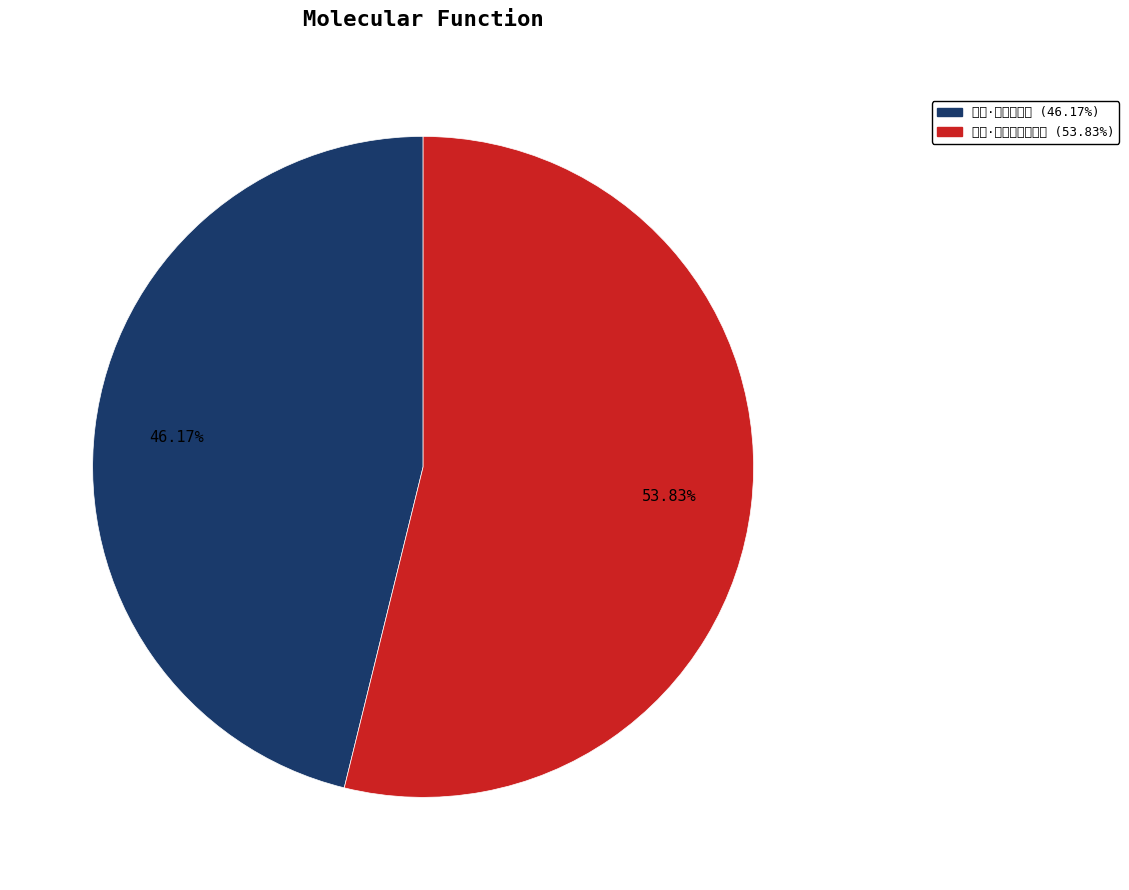

Rank the categories by value from highest to lowest.

蟋蟀·秋暮何聊饮不多, 晚作·天寒聊饮酒